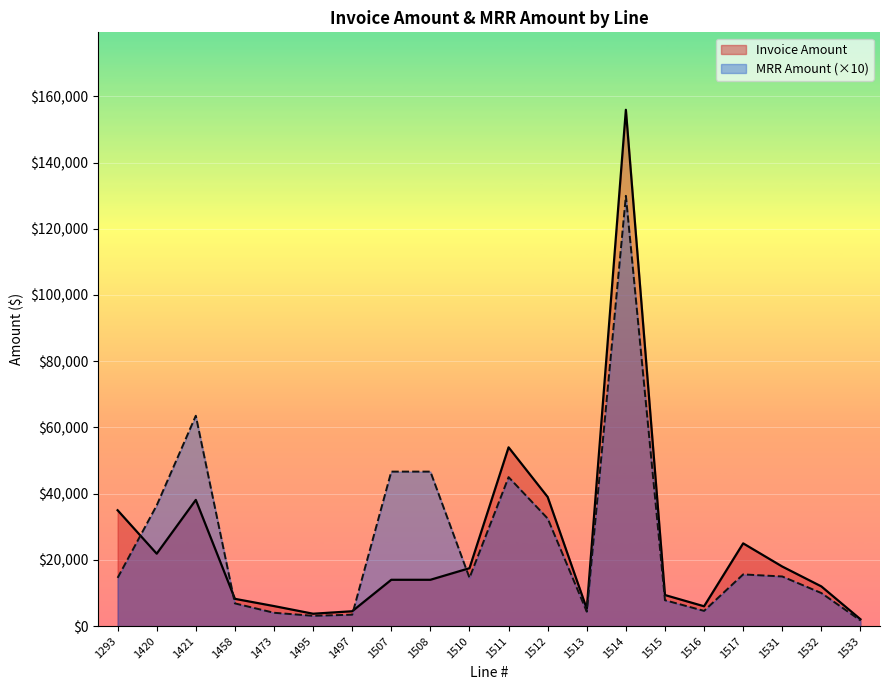

How many lines are shown in the chart?

2